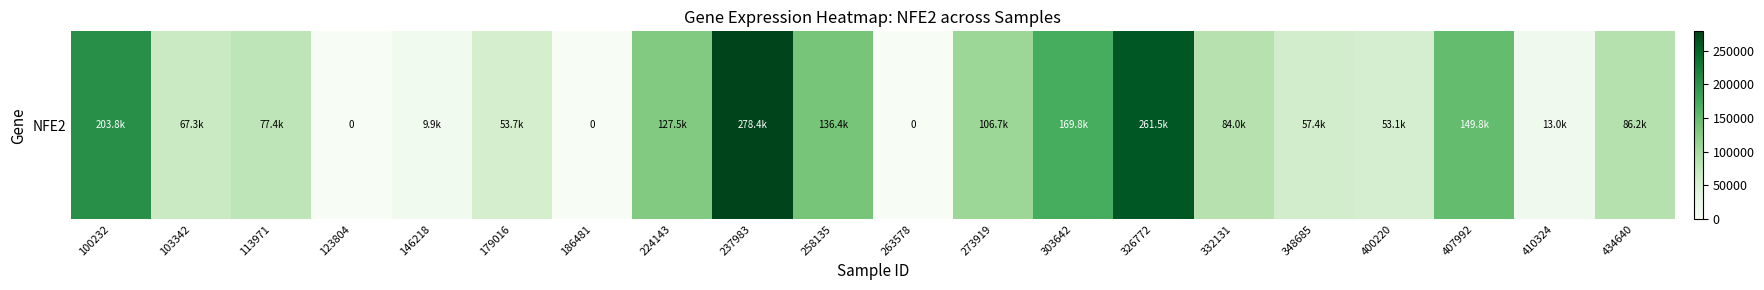

Reading right to left, transcribe all the data shown in this chart.

86172	13024	149781	53083	57360	83989	261501	169806	106686	0	136392	278425	127482	0	53717	9856	0	77443	67299	203850